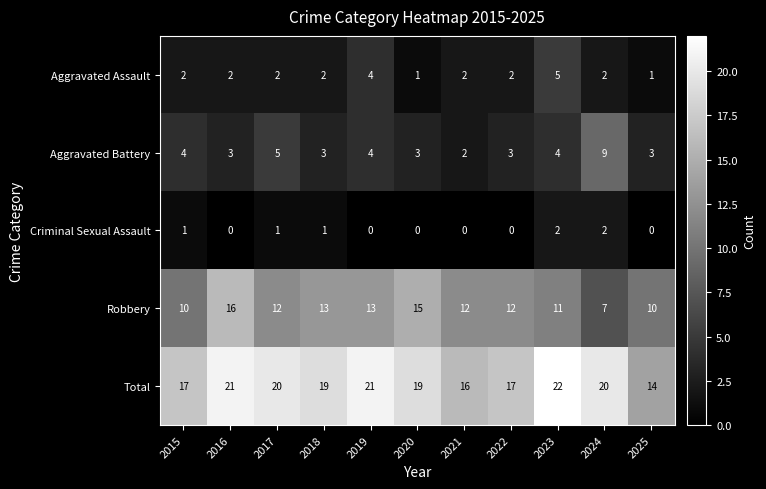

What is the greatest value displayed?

22